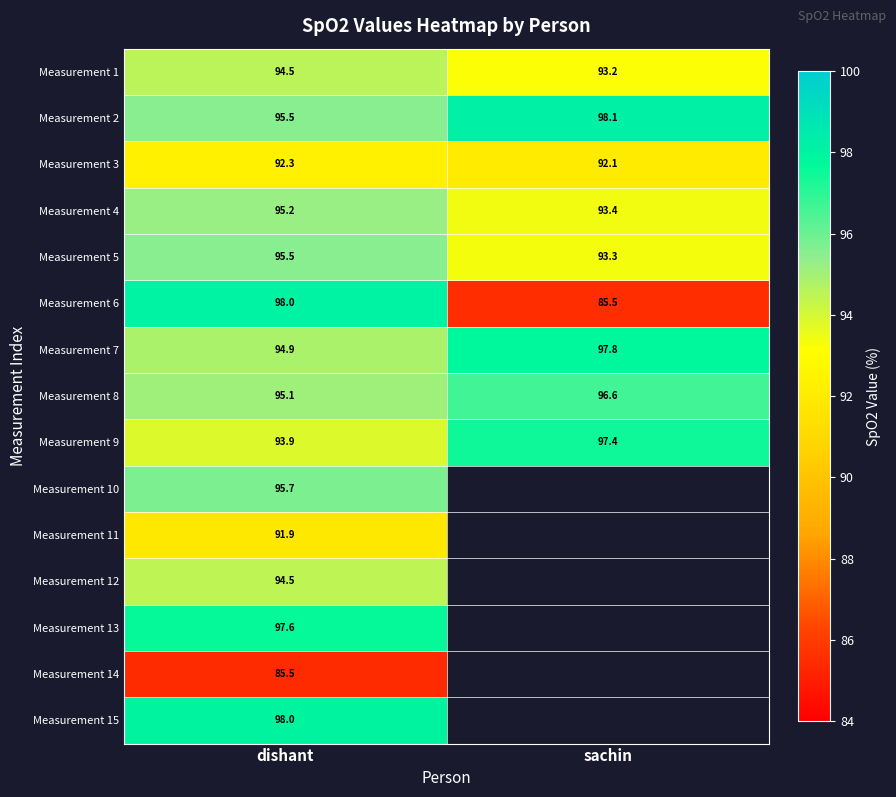

Where is Measurement 6 nearest to the value 91?

sachin